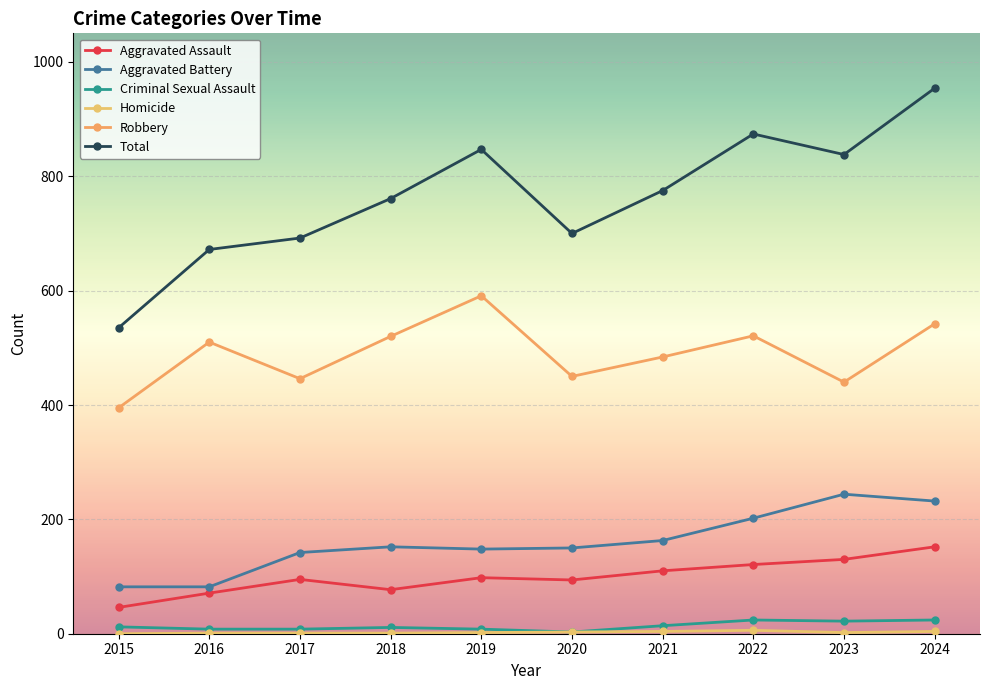

Which category has the lowest value across all series?

2015